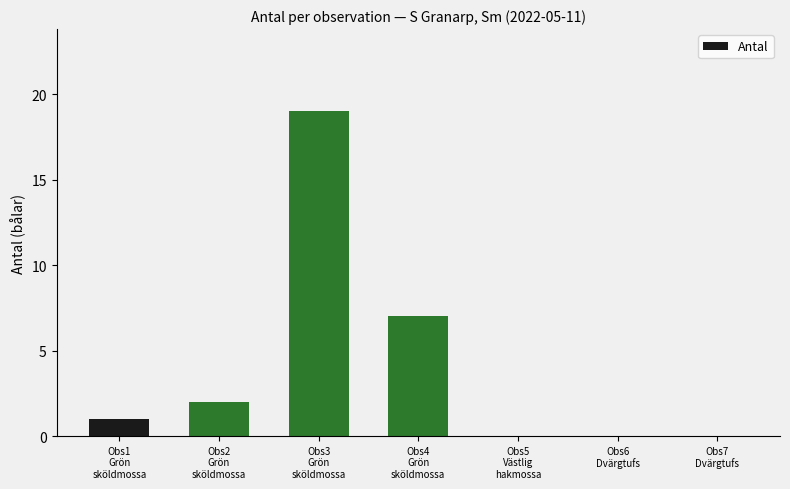

Count the number of data series in this chart.

1